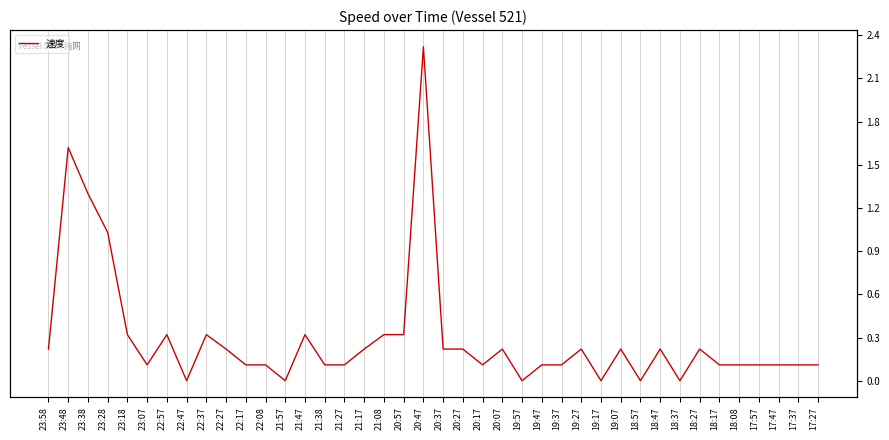

Is it true that the value at 20:37 is 0.1?

False